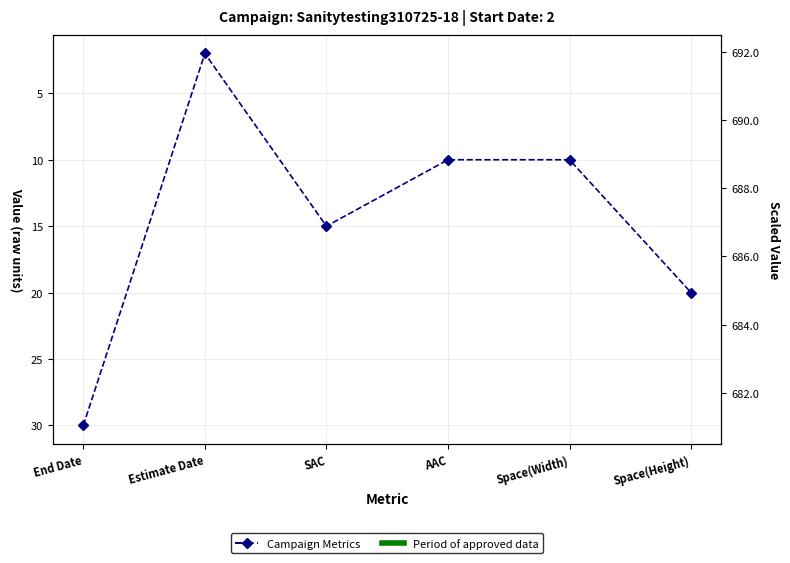

Which has a higher value, End Date or Space(Width)?

End Date